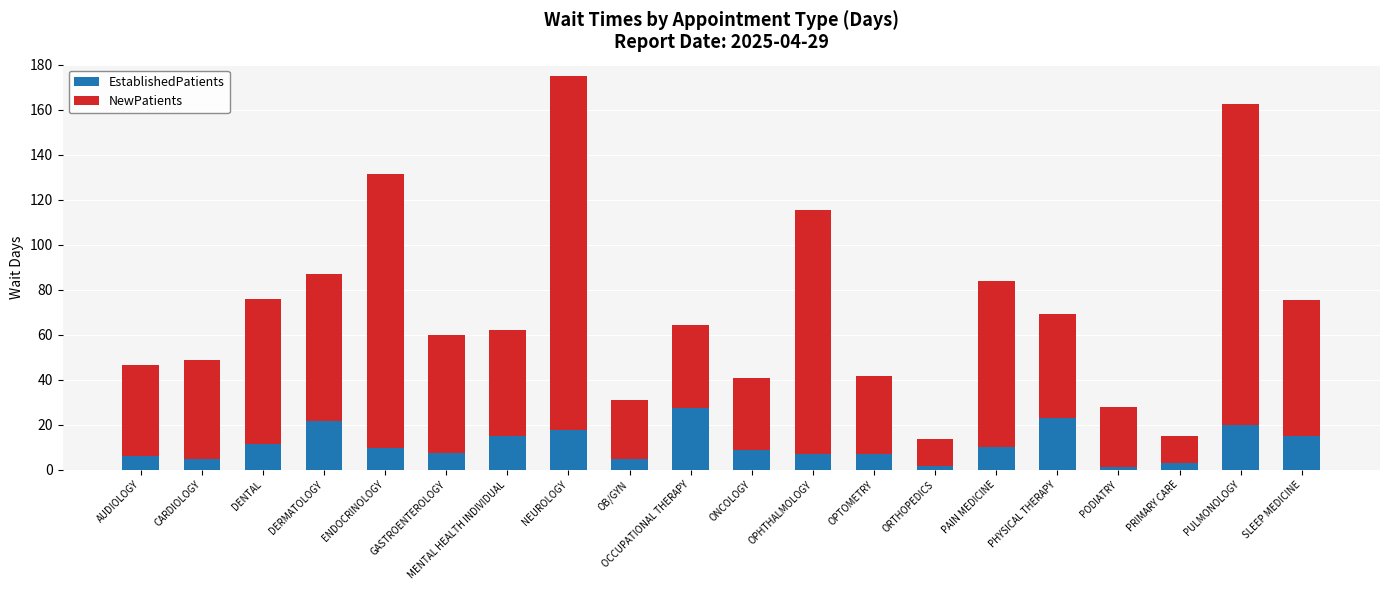

The EstablishedPatients series shows 14.9 at MENTAL HEALTH INDIVIDUAL. True or false?

True